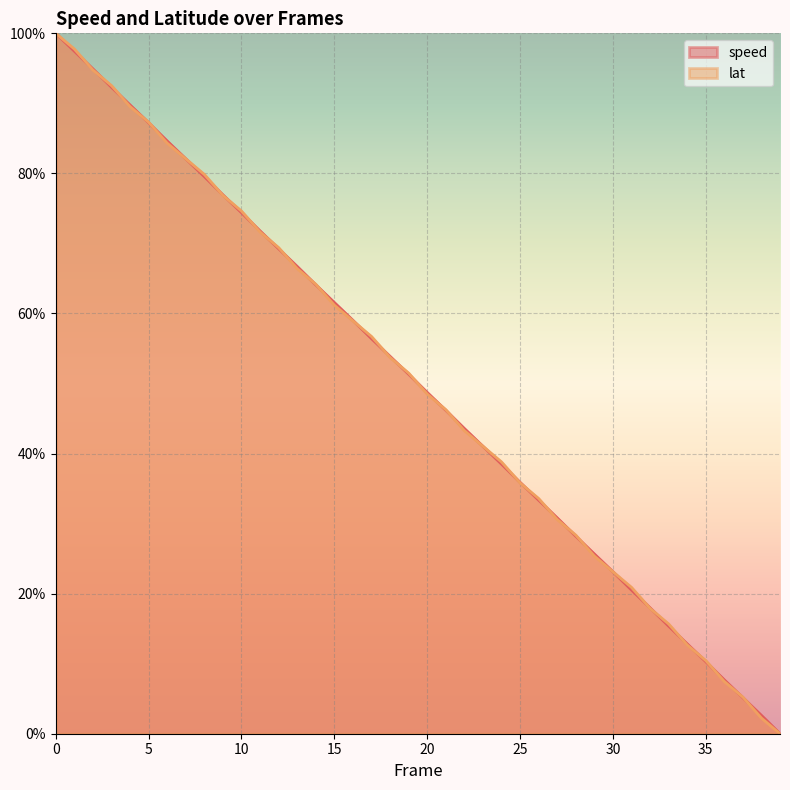

How many intersections are there between lat and speed?

33